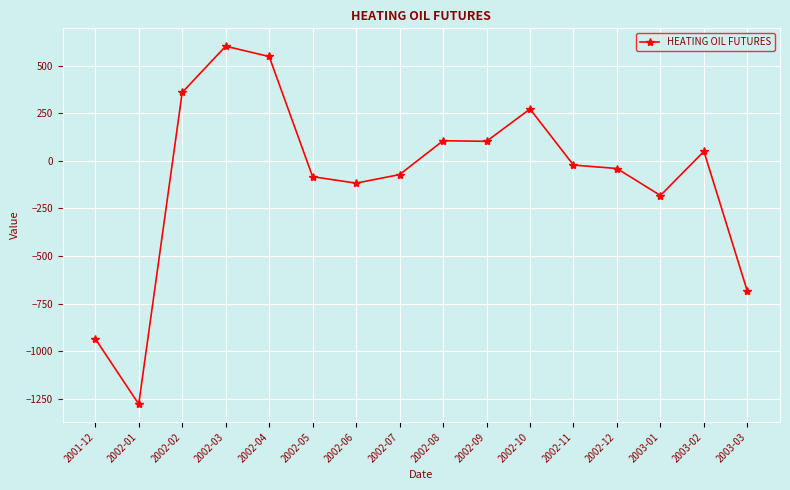

What is the sum of the values at 2002-09 and 2002-03?

706